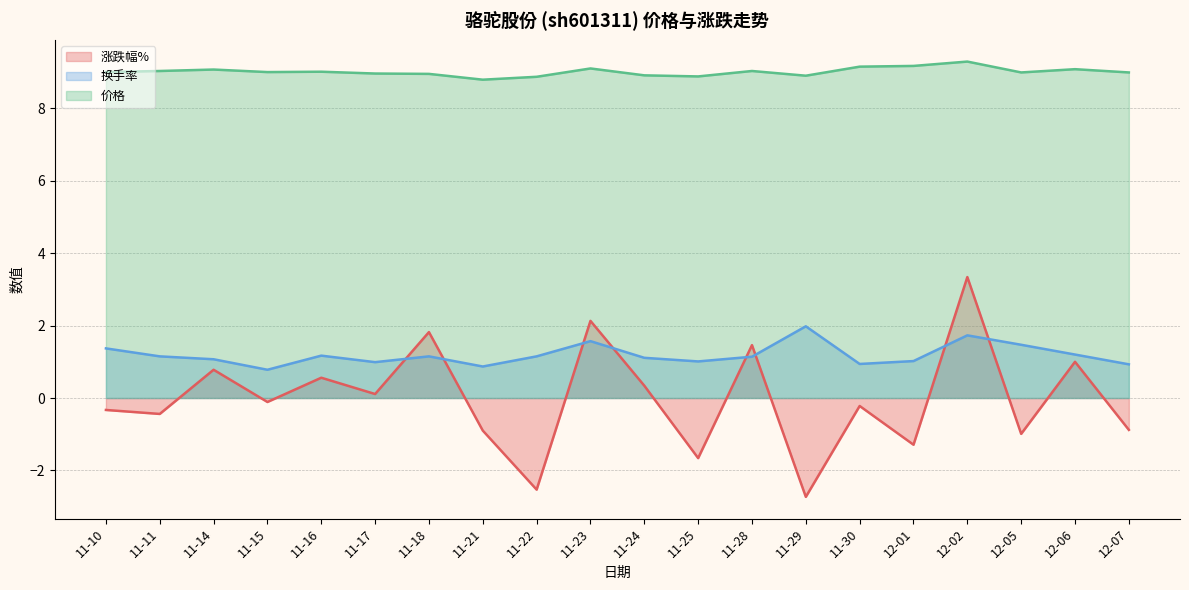

What is the spread (max minus min) of values at 11-18?

7.8